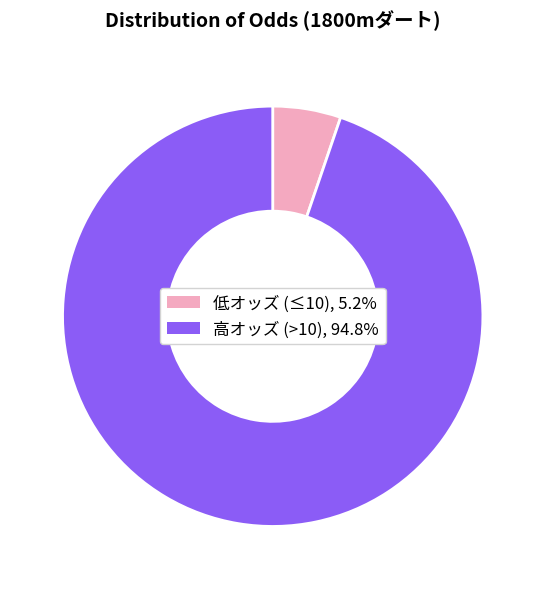

Is there a majority slice in this chart?

Yes